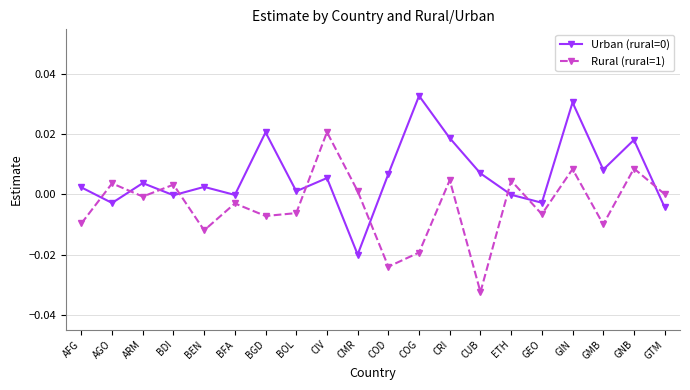

Count the number of categories in the chart.

20